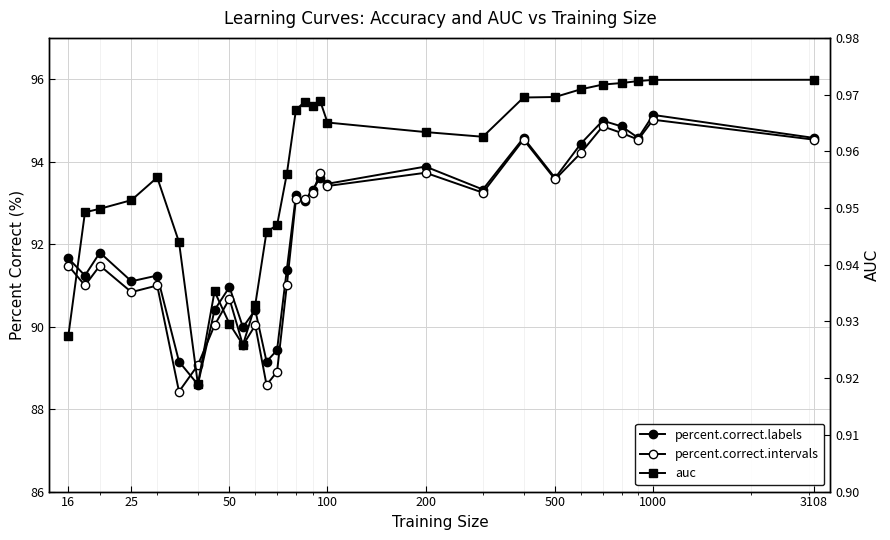

What is the value of the auc point at the 24th from the left?

1.0